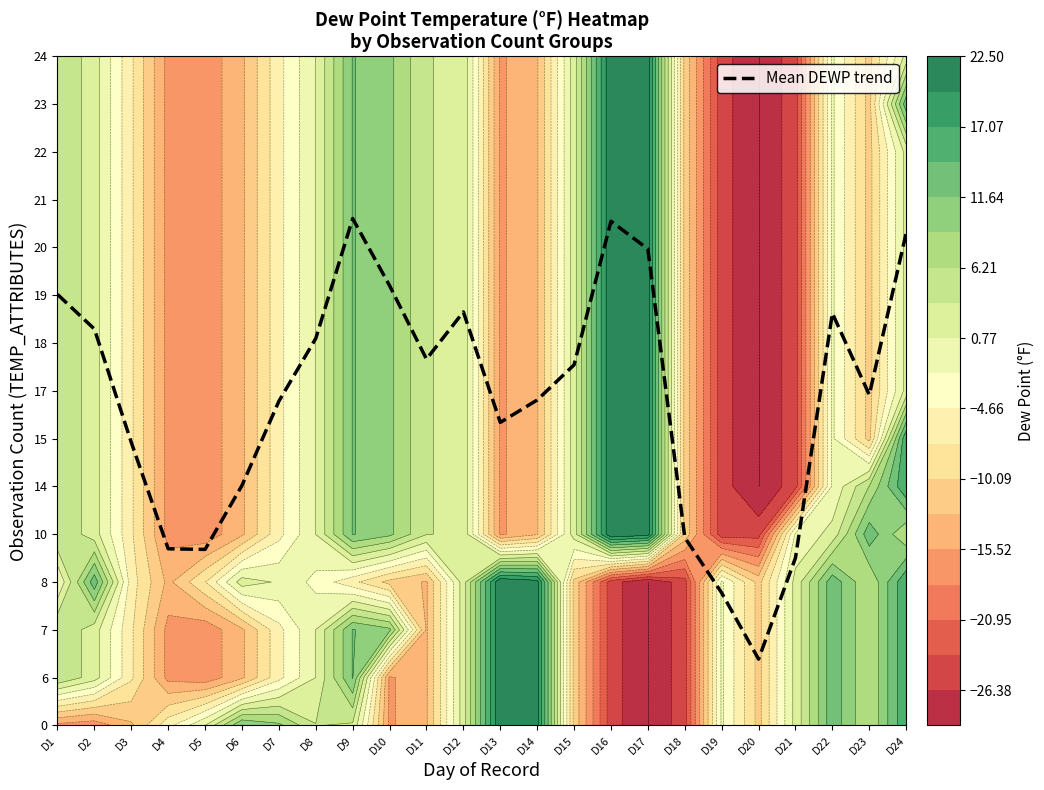

List the labels in order of value, smallest first.

D20, D19, D21, D5, D4, D18, D6, D3, D13, D7, D14, D23, D15, D11, D8, D2, D22, D12, D1, D10, D17, D24, D16, D9